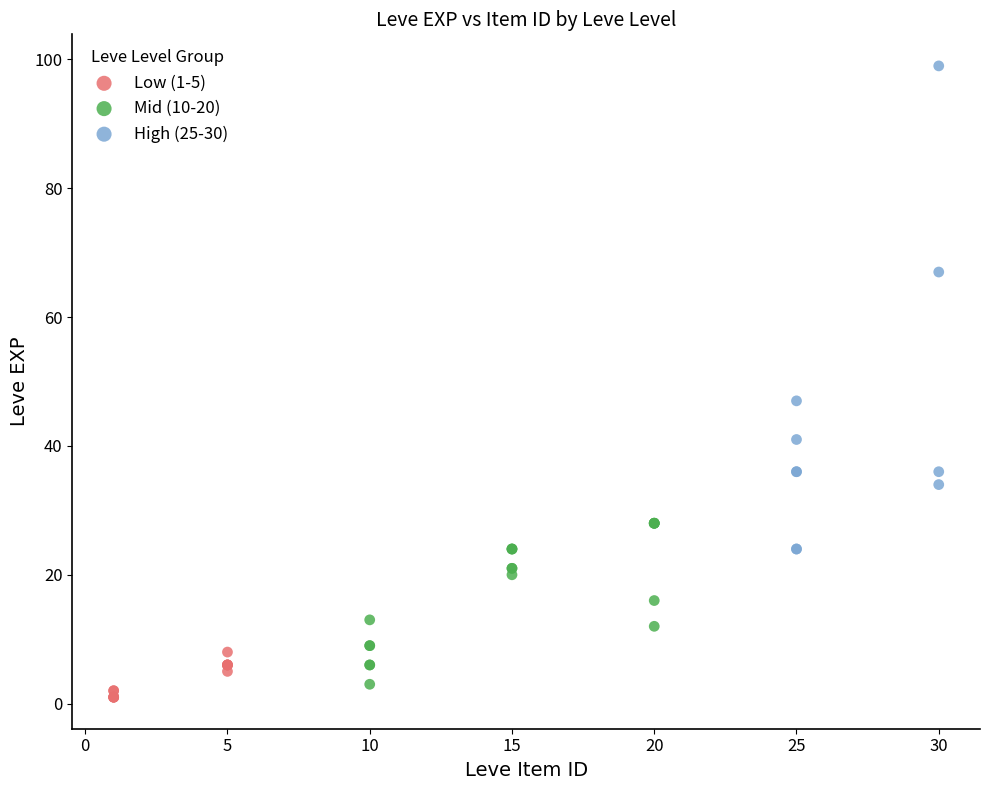

What are all the series names shown in the legend?

Low (1-5), Mid (10-20), High (25-30)